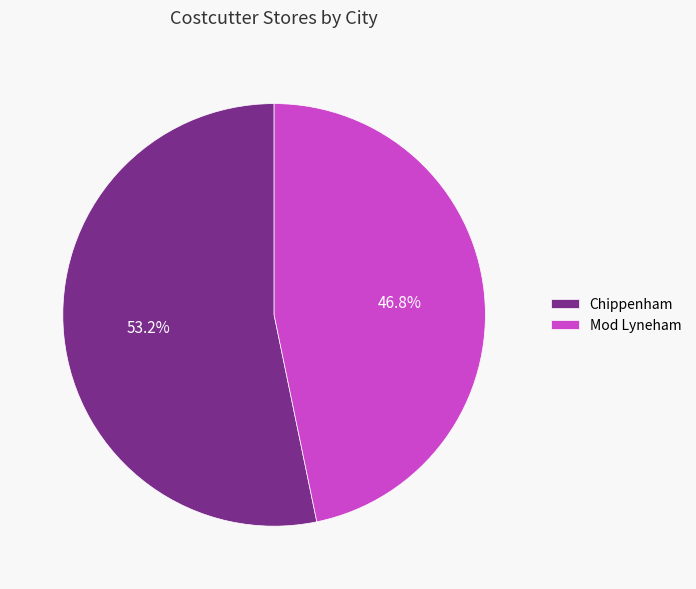

Does any single category account for the majority?

Yes